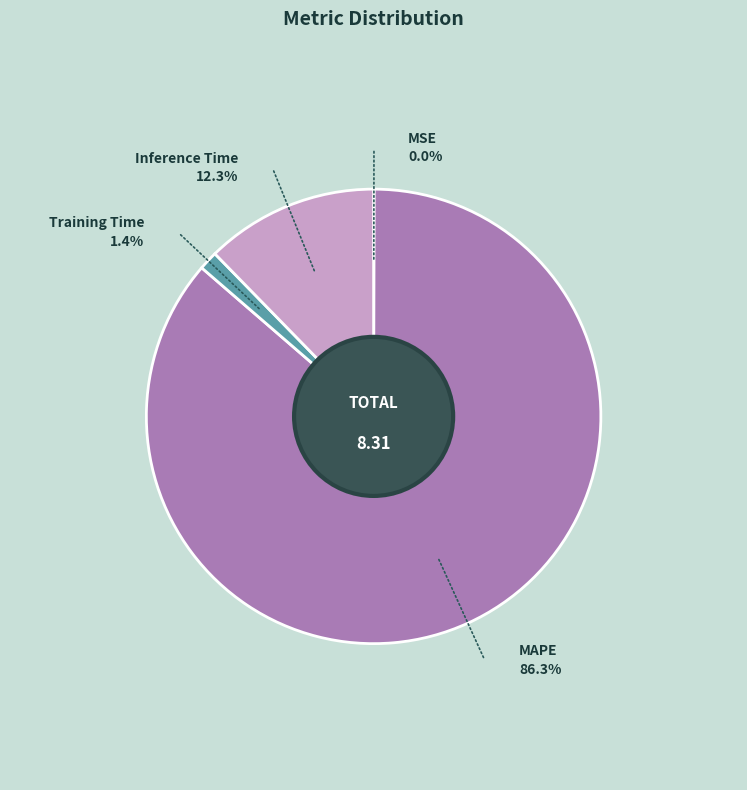

To the nearest percent, what percentage of the pie is MAPE?

86%